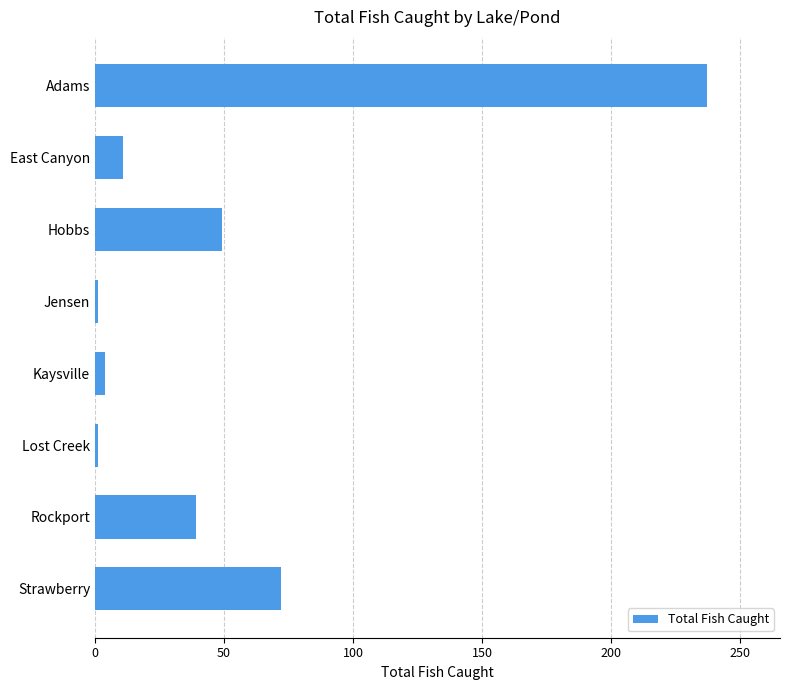

Where is the data nearest to the value 119?

Strawberry